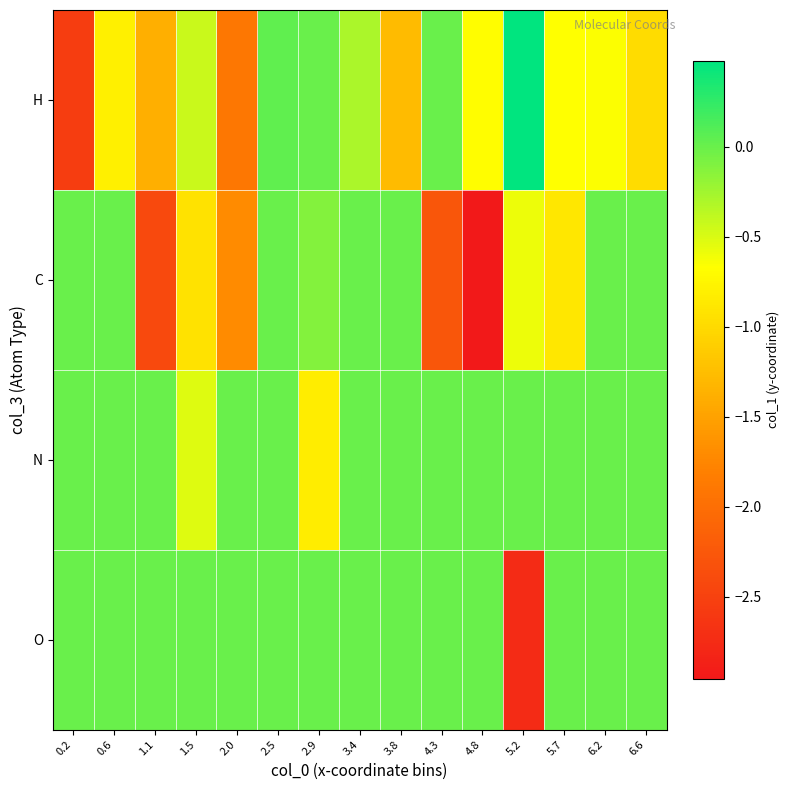

Reading left to right, list all the values displayed in this chart.

H: 0.2=-2.5	0.6=-0.8	1.1=-1.4	1.5=-0.4	2.0=-1.9	2.5=0.0	2.9=0.0	3.4=-0.3	3.8=-1.3	4.3=0.0	4.8=-0.7	5.2=0.5	5.7=-0.7	6.2=-0.7	6.6=-1.0
C: 0.2=0.0	0.6=0.0	1.1=-2.4	1.5=-0.9	2.0=-1.7	2.5=0.0	2.9=-0.1	3.4=0.0	3.8=0.0	4.3=-2.3	4.8=-3.0	5.2=-0.6	5.7=-0.9	6.2=0.0	6.6=0.0
N: 0.2=0.0	0.6=0.0	1.1=0.0	1.5=-0.5	2.0=0.0	2.5=0.0	2.9=-0.8	3.4=0.0	3.8=0.0	4.3=0.0	4.8=0.0	5.2=0.0	5.7=0.0	6.2=0.0	6.6=0.0
O: 0.2=0.0	0.6=0.0	1.1=0.0	1.5=0.0	2.0=0.0	2.5=0.0	2.9=0.0	3.4=0.0	3.8=0.0	4.3=0.0	4.8=0.0	5.2=-2.8	5.7=0.0	6.2=0.0	6.6=0.0